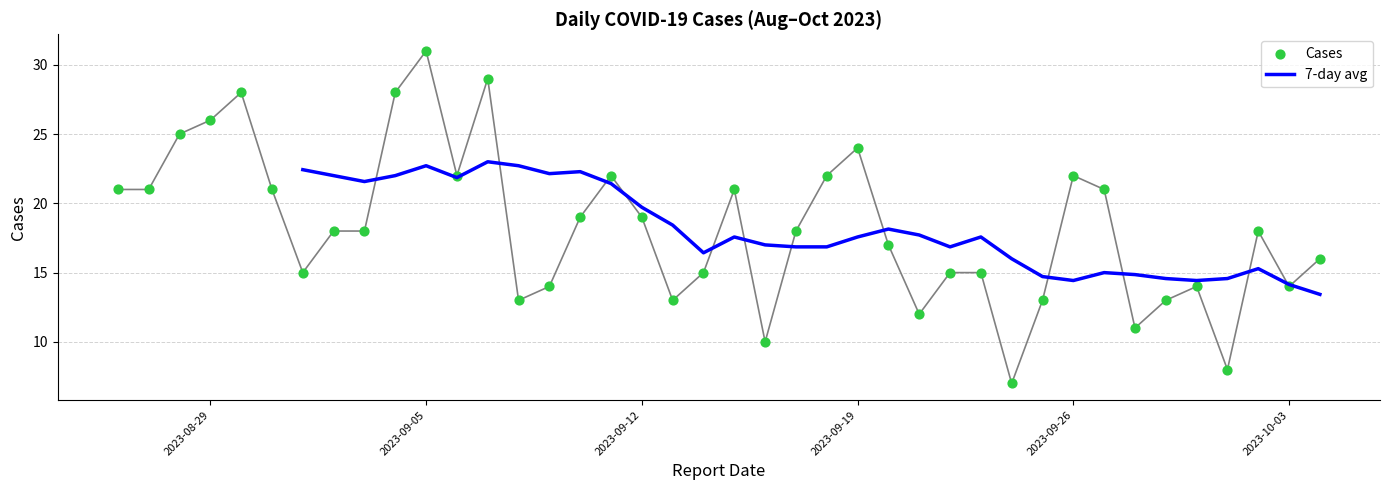

Approximately how many times larger is the value at 2023-09-01 compared to 2023-09-06?

0.7